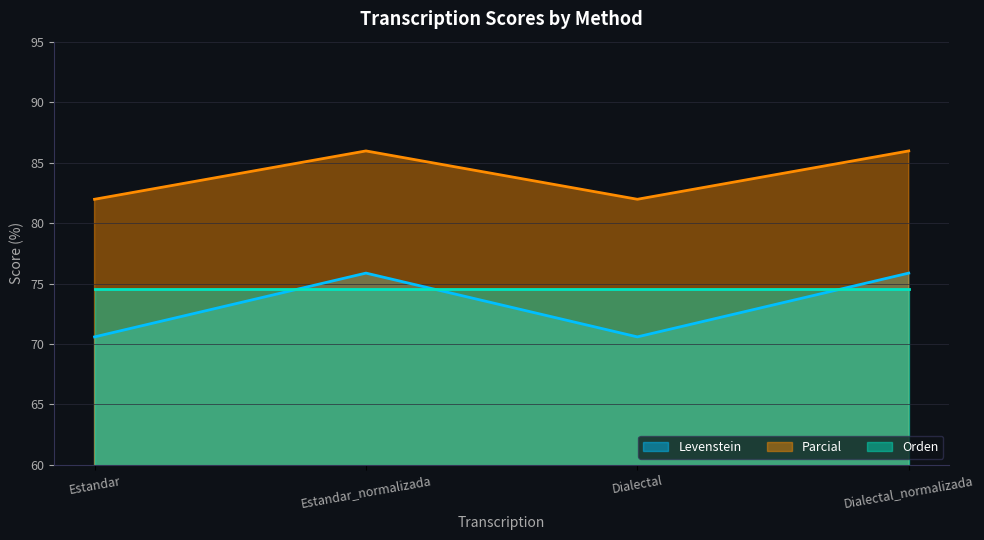

At how many categories does at least one series exceed 72?

4